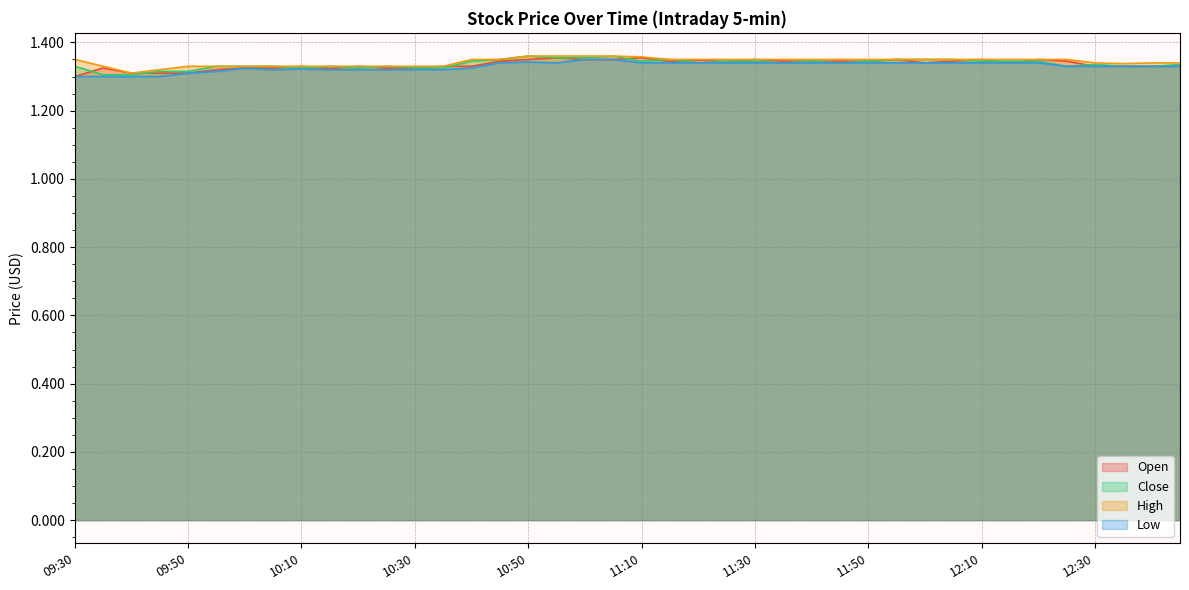

How many lines are shown in the chart?

4